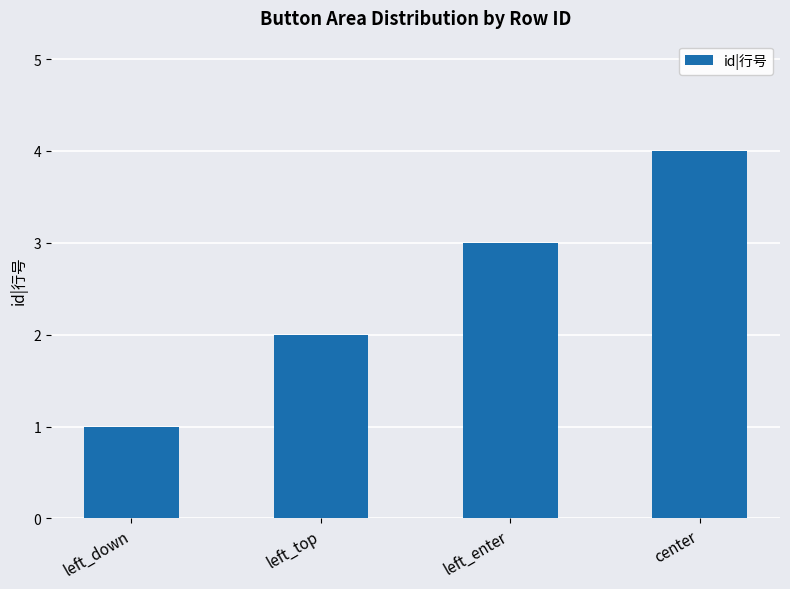

Approximately how many times larger is the value at left_top compared to center?

0.5